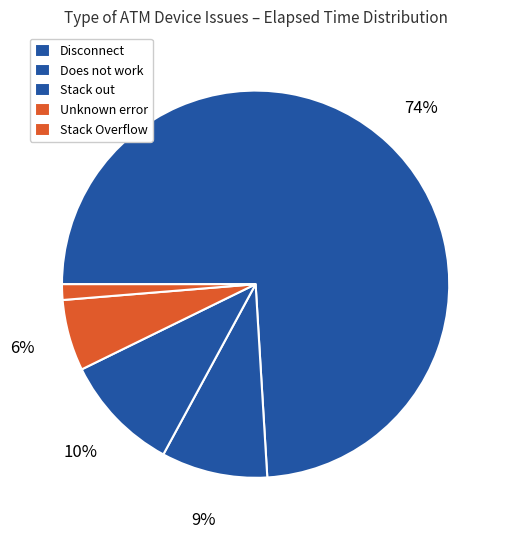

Count the number of slices in the pie.

5